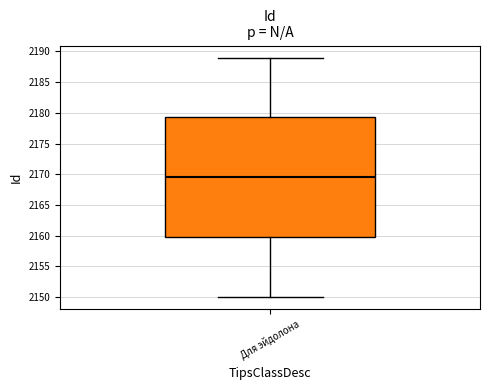

Where does the upper whisker of the box for Для эйдолона end on the y-axis? The values are not printed on the chart, so give them approximately, as read against the axis.

2189.0